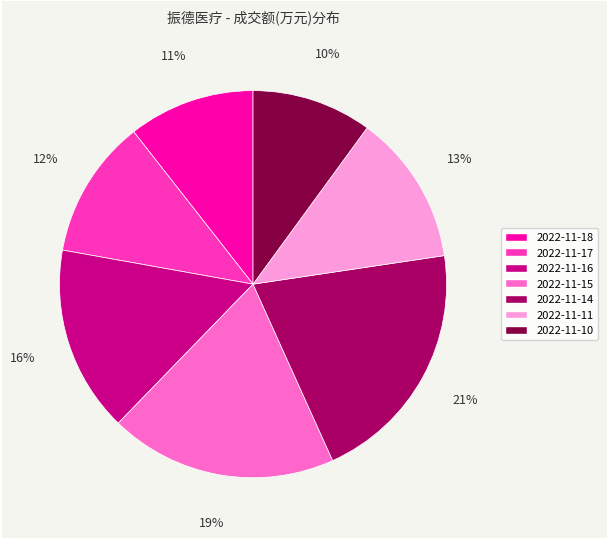

Rank the categories by value from lowest to highest.

2022-11-10, 2022-11-18, 2022-11-17, 2022-11-11, 2022-11-16, 2022-11-15, 2022-11-14